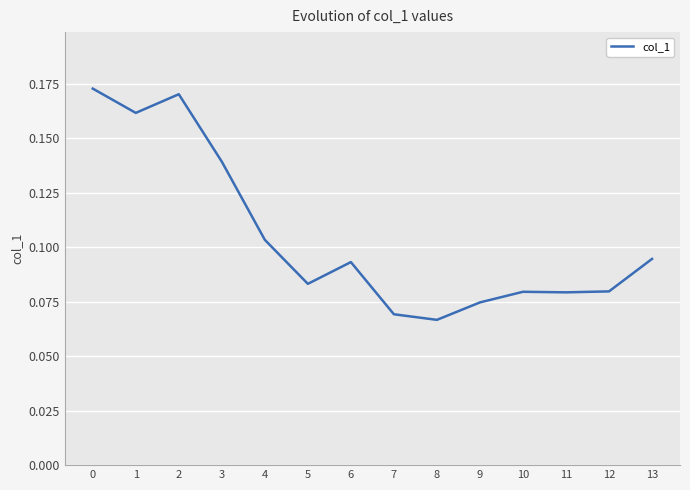

The chart shows a value of 0.0 at 6. True or false?

False